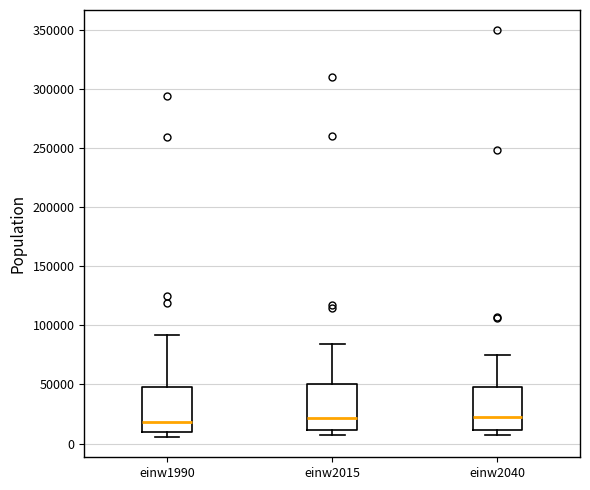

Reading left to right, read every box against the y-axis: the position of its median line, the range the box covers, and the ends of its whiskers. The values are not printed on the chart, so give them approximately, as read against the axis.

einw1990: median 20000, box 10000 to 50000, whiskers 5000 to 90000
einw2015: median 20000, box 10000 to 50000, whiskers 5000 to 85000
einw2040: median 20000, box 10000 to 50000, whiskers 5000 to 75000